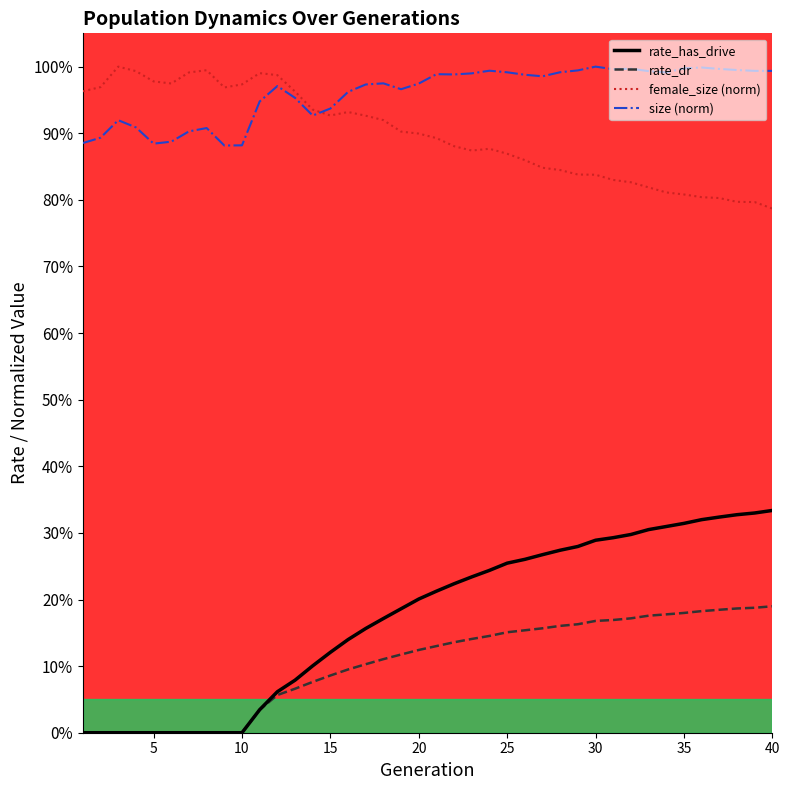

Is this an area chart (filled region under the line)?

No